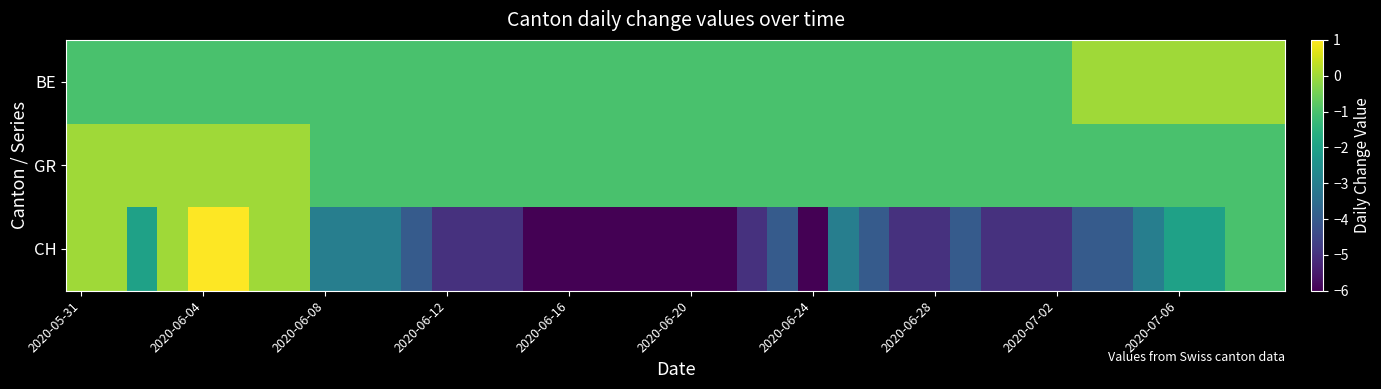

Which series has the widest spread of values?

CH